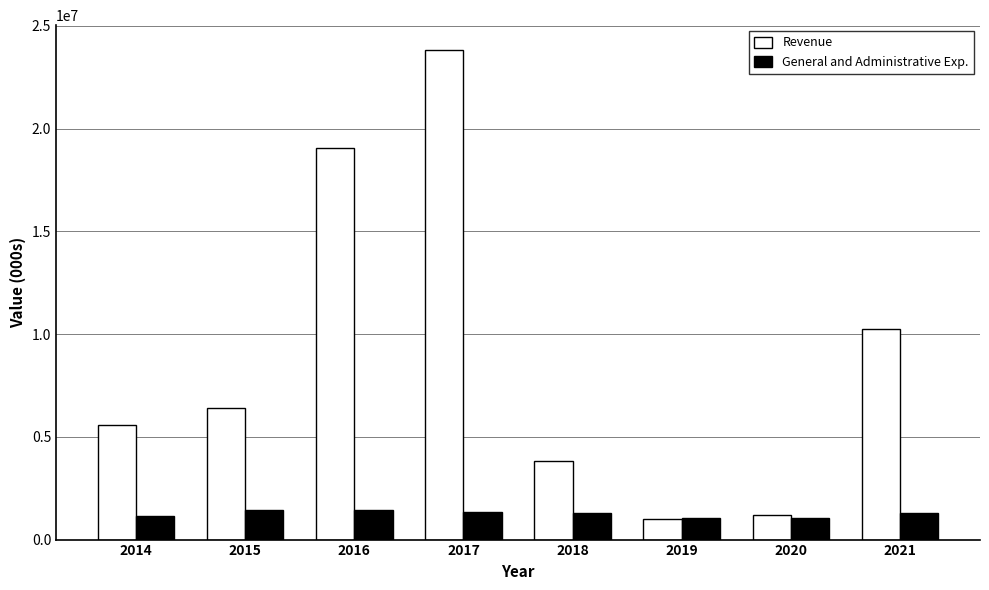

The value of Revenue at 2015 is 8359442. True or false?

False